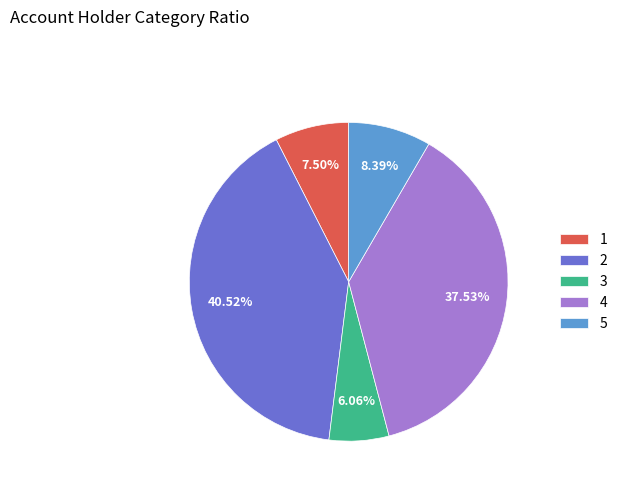

What is the largest slice in the pie chart?

2